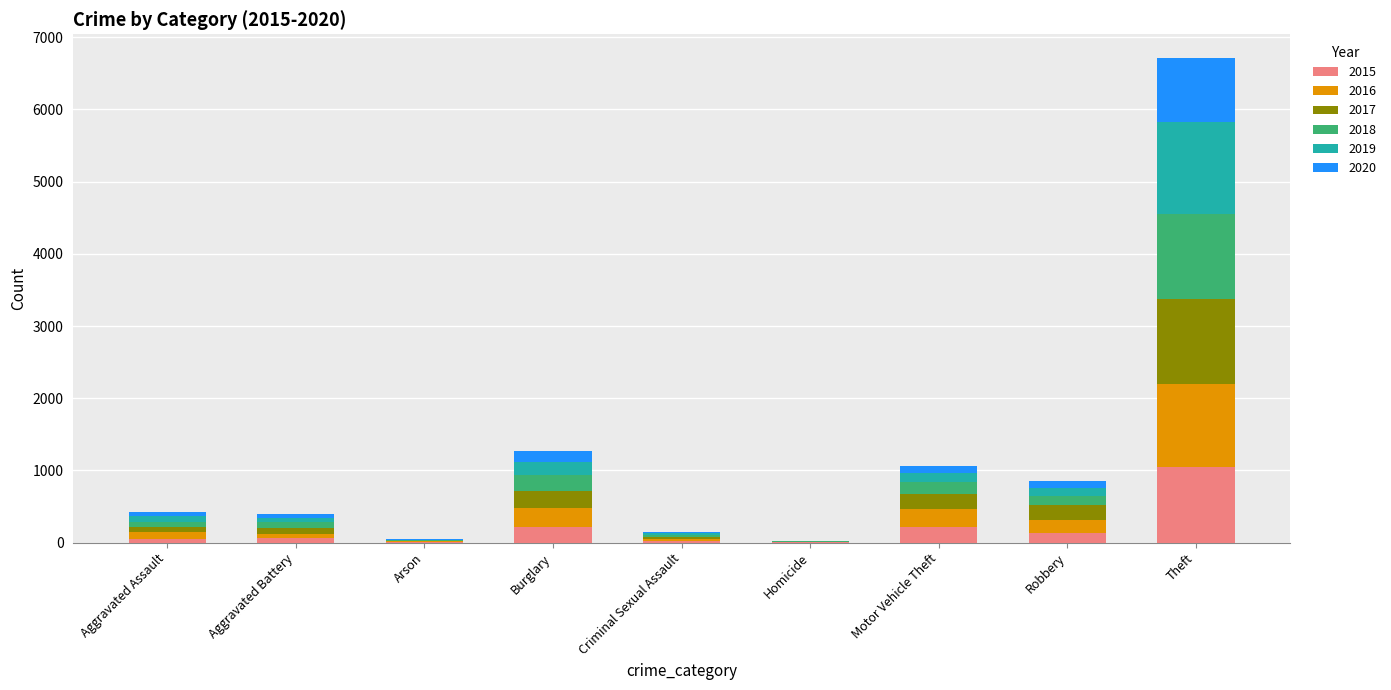

At which category is the sum across all series the highest?

Theft